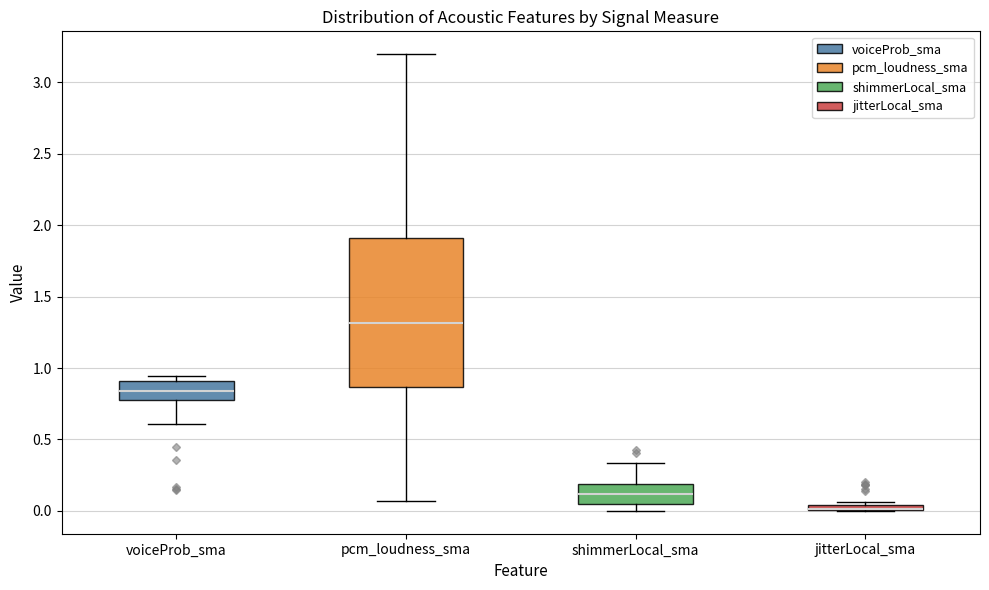

Where is the lower edge of the box for jitterLocal_sma on the y-axis? The values are not printed on the chart, so give them approximately, as read against the axis.

0.00